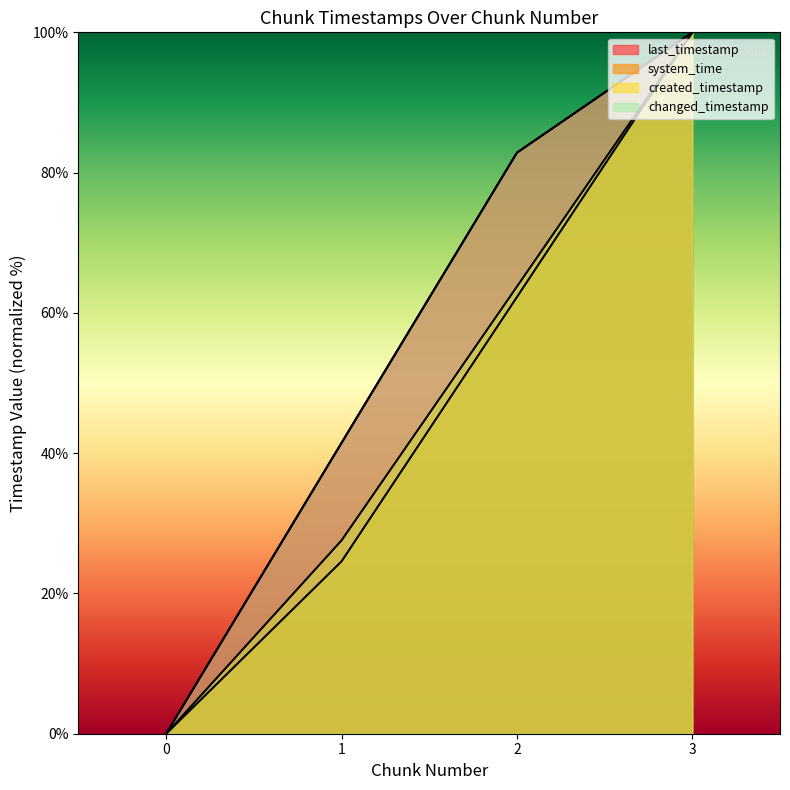

Rank the series by their maximum value, from lowest to highest.

last_timestamp, system_time, created_timestamp, changed_timestamp